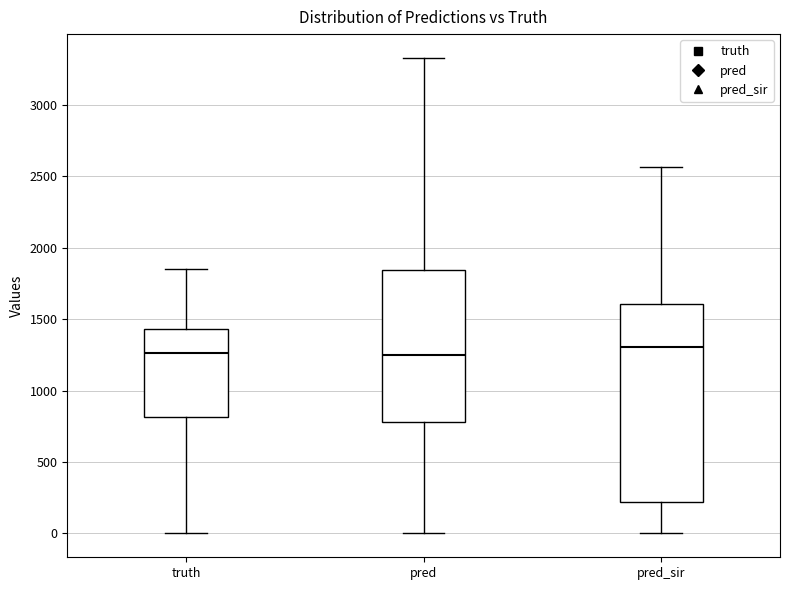

Comparing the boxes themselves (not the whiskers), which one is the tallest?

pred_sir